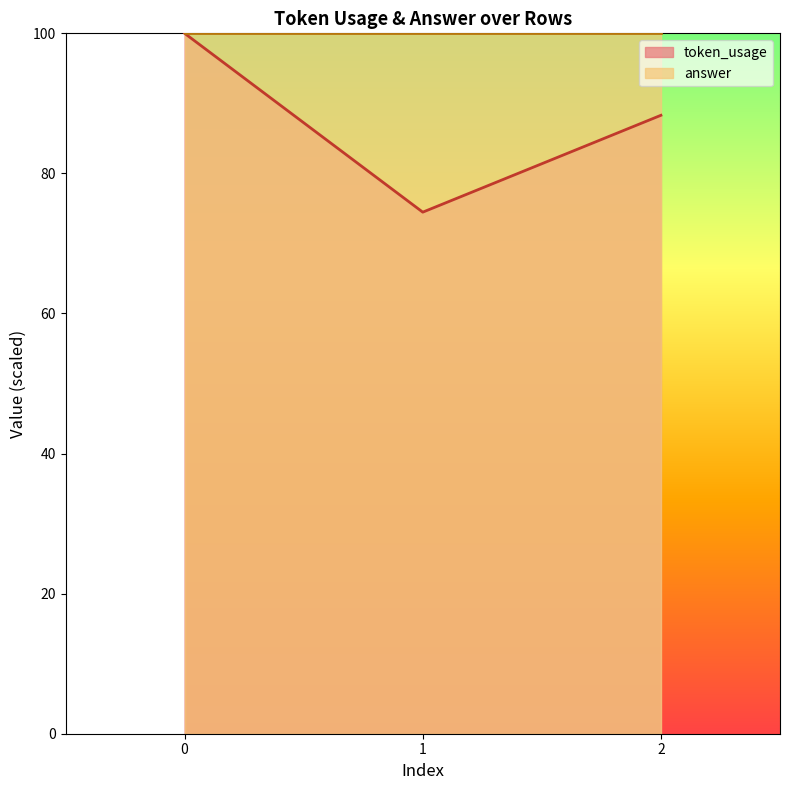

Which category has the lowest value across all series?

1